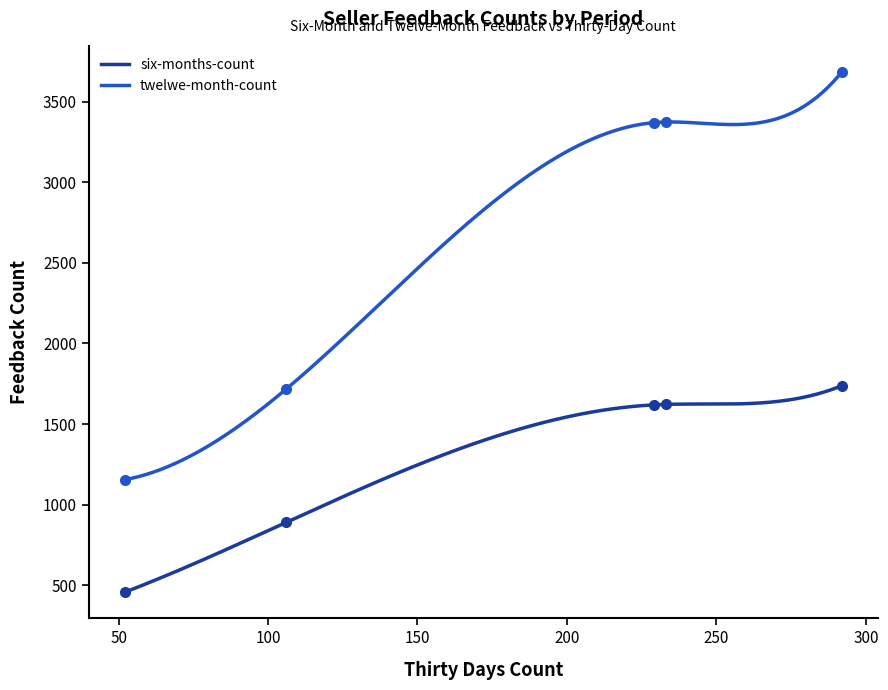

What is the difference between the maximum and minimum values in the twelwe-month-count series?

2529.0